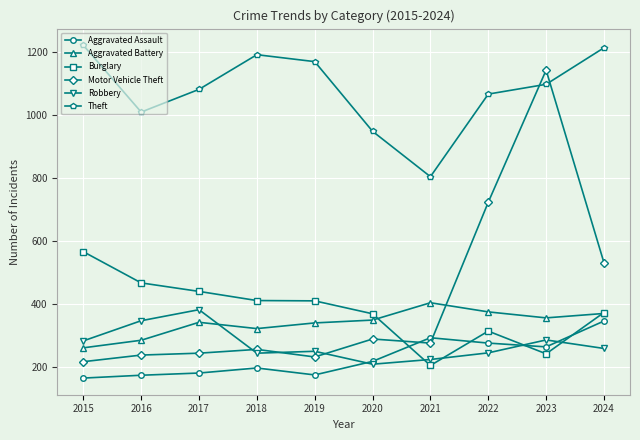

At 2022, list the series in order from largest to smallest.

Theft, Motor Vehicle Theft, Aggravated Battery, Burglary, Aggravated Assault, Robbery